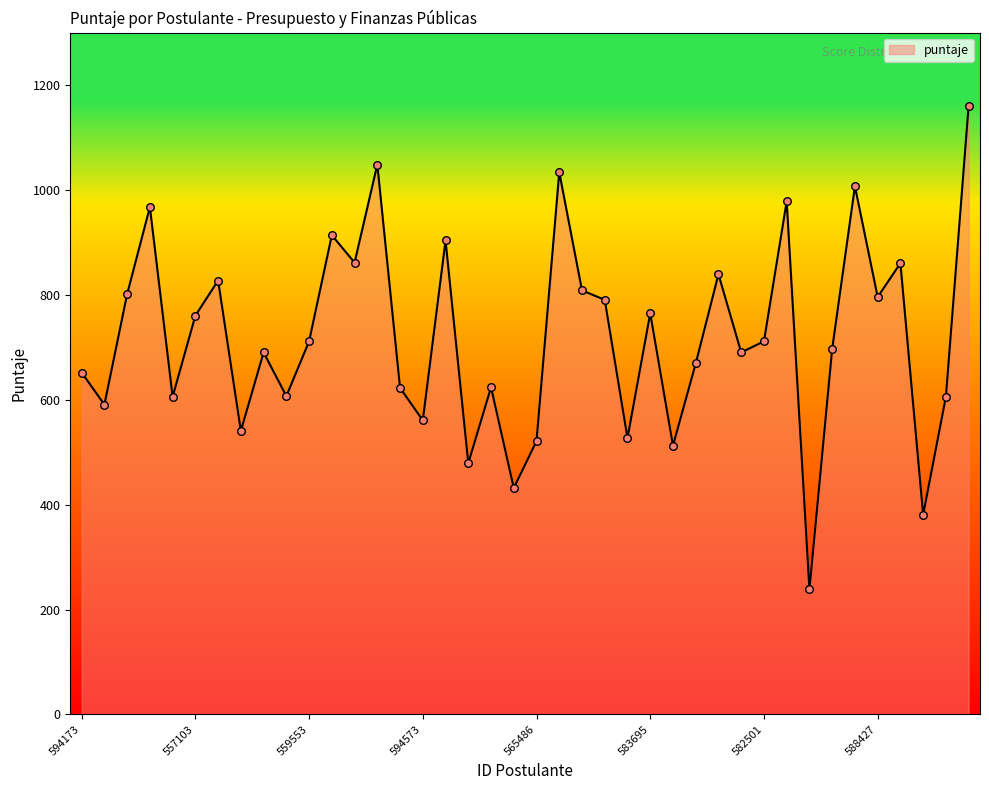

What is the minimum value shown in the chart?

238.4